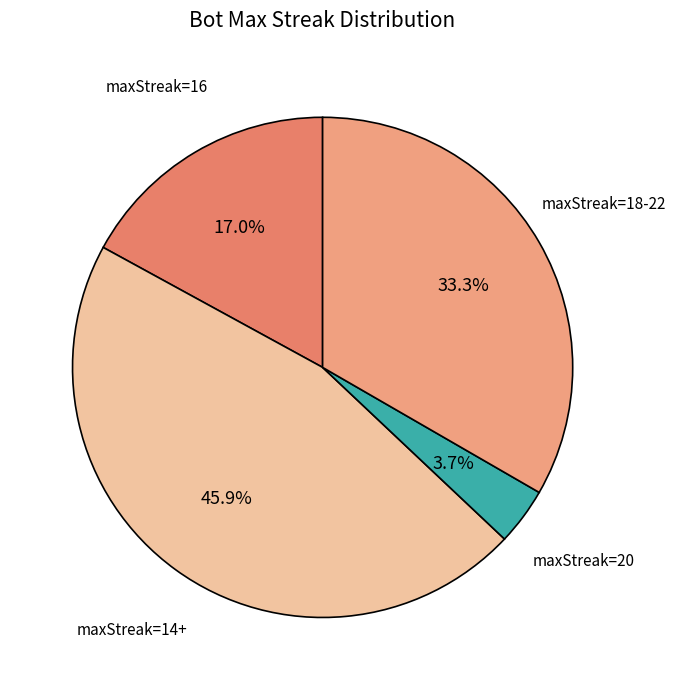

To the nearest percent, what is the average slice percentage?

25%